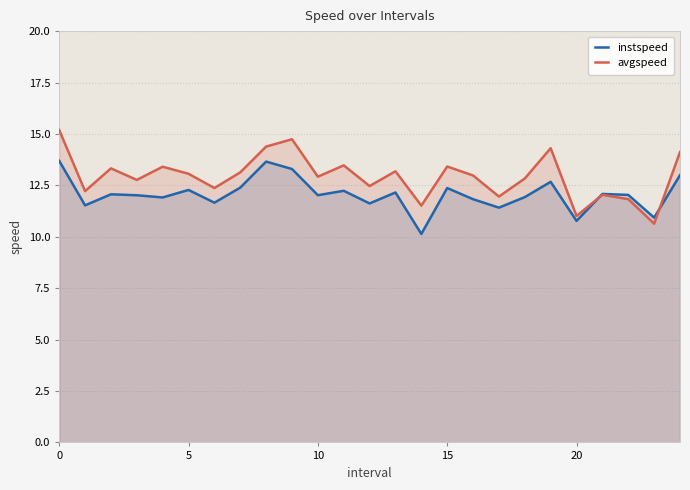

Which series has the largest total across all categories?

avgspeed